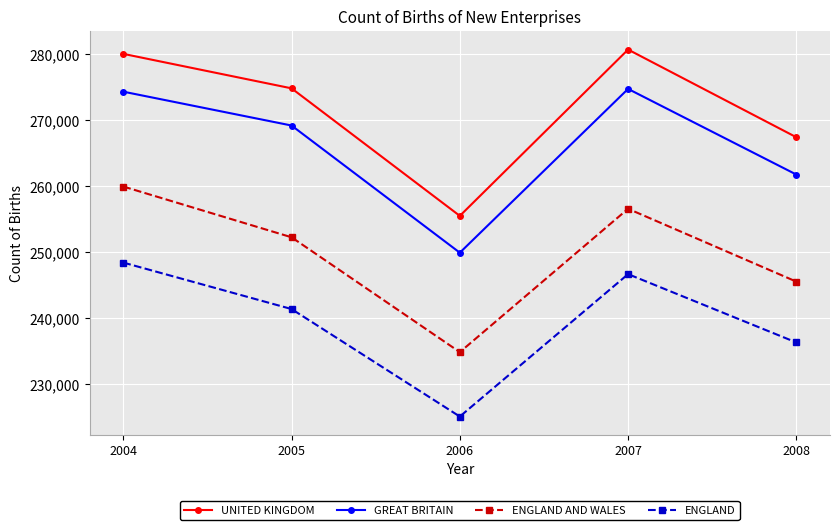

True or false: ENGLAND AND WALES and UNITED KINGDOM cross at least once.

False